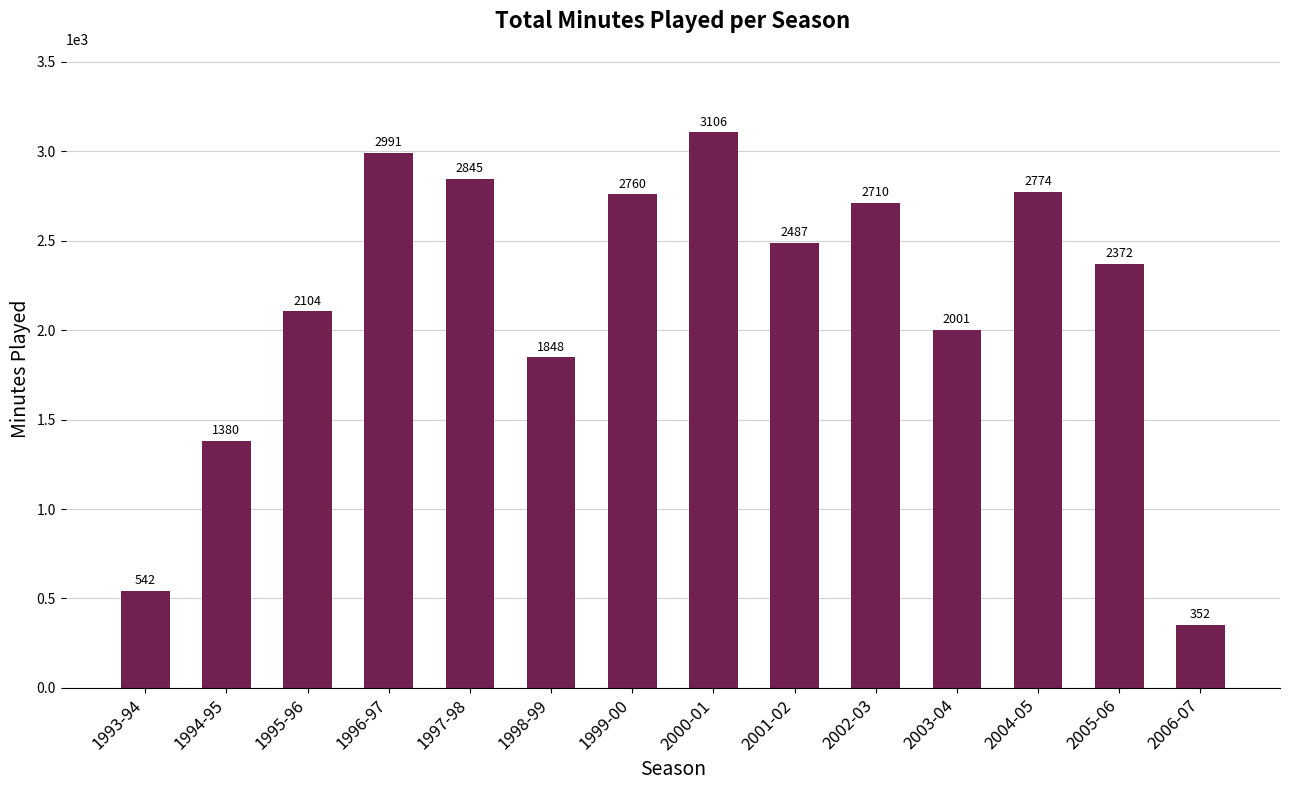

At which label is the value closest to 1729?

1998-99